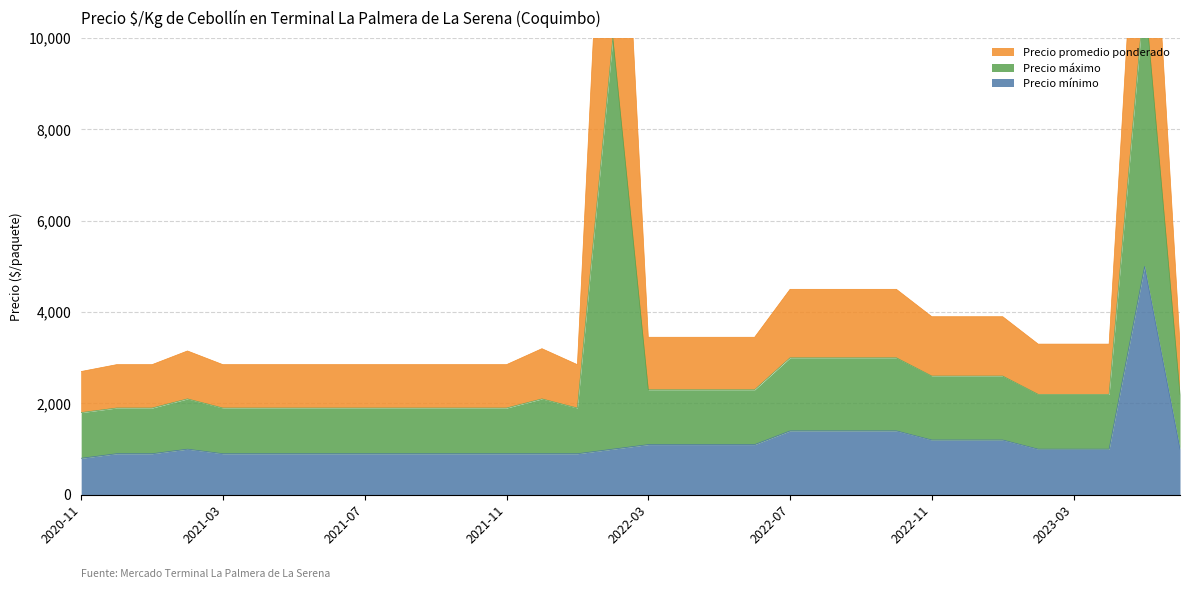

What is the highest value of the Precio mínimo series?

5000